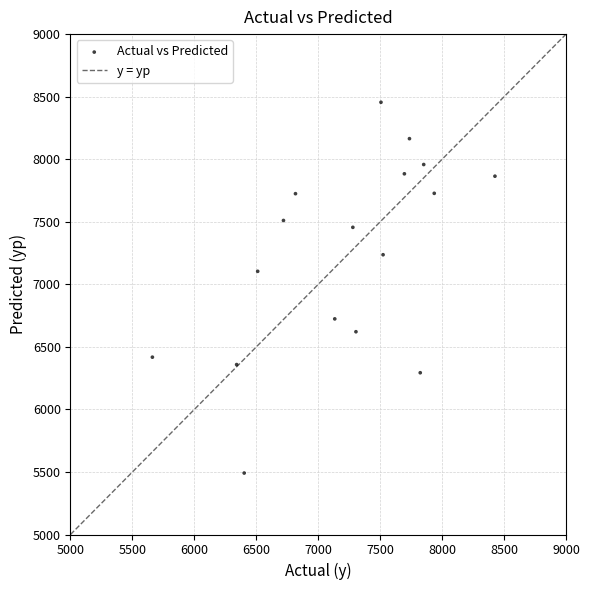

What is the range of Y values (max minus min)?

2963.9